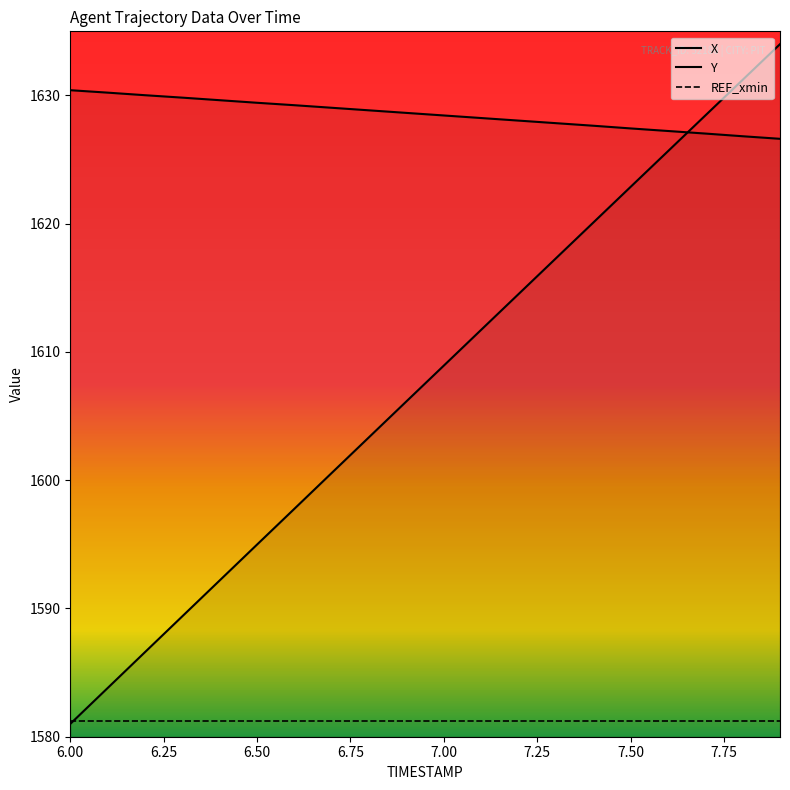

What is the maximum value shown in the chart?

1634.0